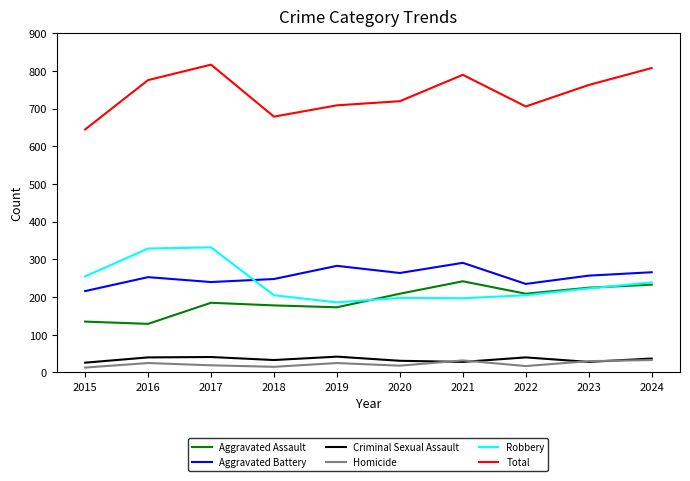

Which category has the lowest value in the Aggravated Battery series?

2015